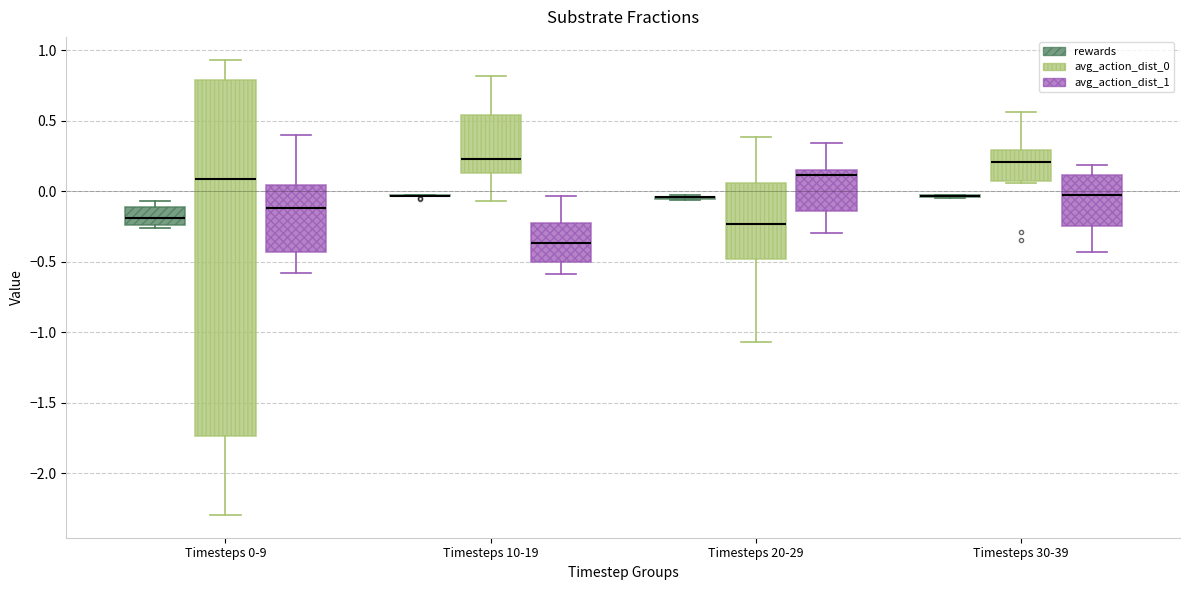

Where does the median line of the box for Timesteps 30-39 (avg_action_dist_1) sit on the y-axis? The values are not printed on the chart, so give them approximately, as read against the axis.

-0.05